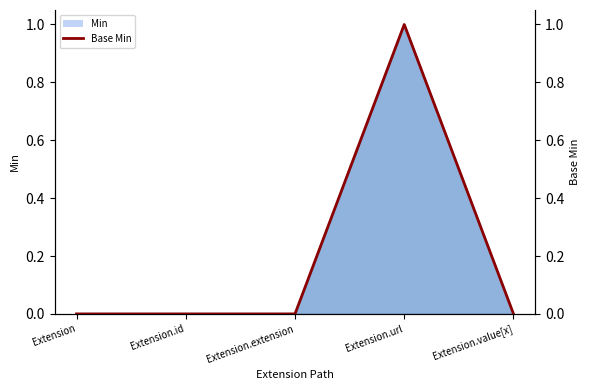

What is the label of the 5th point from the left?

Extension.value[x]